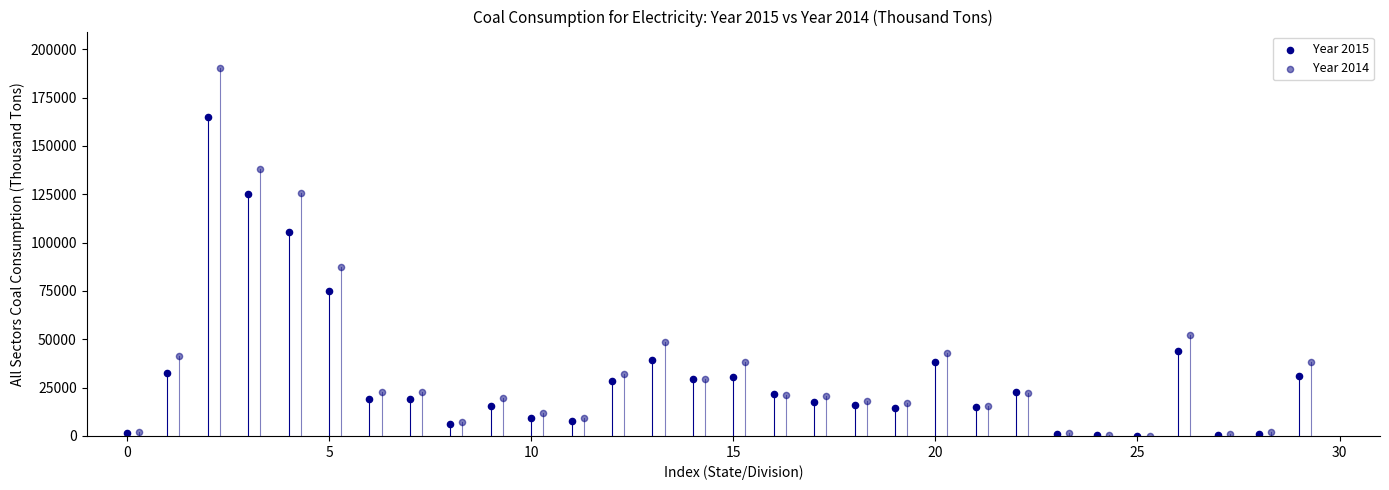

Which series reaches the maximum Y coordinate?

Year 2014